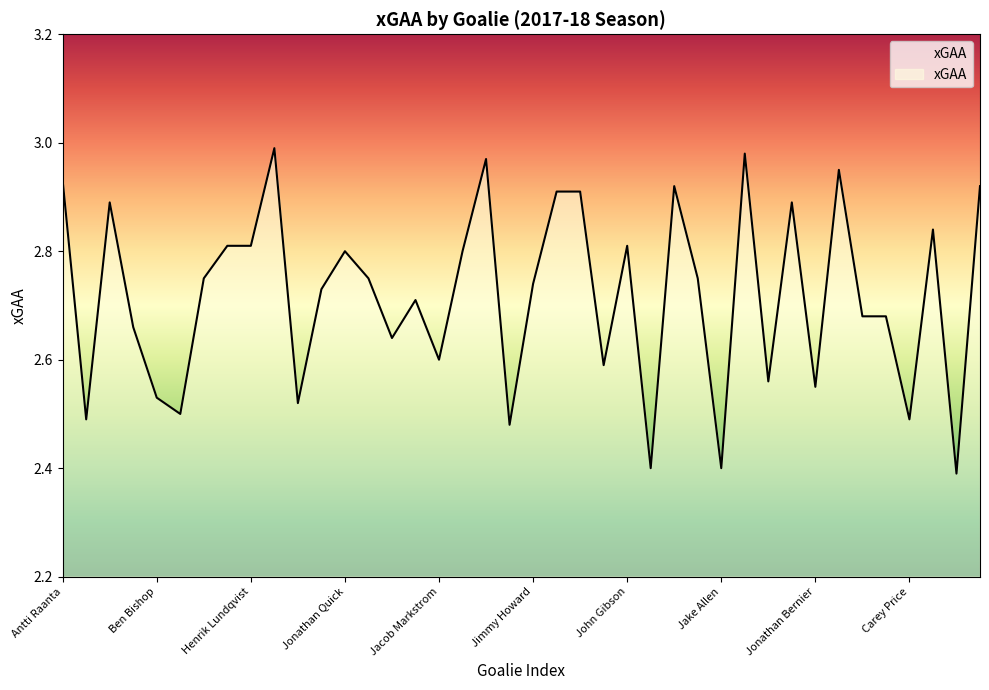

List the labels in order of value, largest first.

Cam Talbot, James Reimer, Philipp Grubauer, Frederik Andersen, Antti Raanta, Mike Smith, Jaroslav Halak, Mike Condon, Braden Holtby, Roberto Luongo, Craig Anderson, Petr Mrazek, Semyon Varlamov, Henrik Lundqvist, John Gibson, Jonathan Quick, Matt Murray, Anton Forsberg, Sergei Bobrovsky, Brian Elliott, Jimmy Howard, Cory Schneider, Robin Lehner, Keith Kinkaid, Andrei Vasilevskiy, Pekka Rinne, Marc-Andre Fleury, Jacob Markstrom, Anton Khudobin, Martin Jones, Jonathan Bernier, Ben Bishop, Connor Hellebuyck, Carter Hutton, Unknown, Carey Price, Tuukka Rask, Kari Lehtonen, Jake Allen, Devan Dubnyk